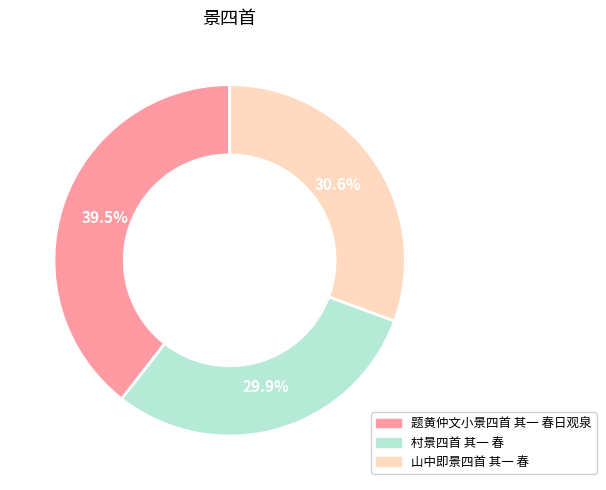

To the nearest percent, what is the combined percentage of 题黄仲文小景四首 其一 春日观泉 and 村景四首 其一 春?

69%